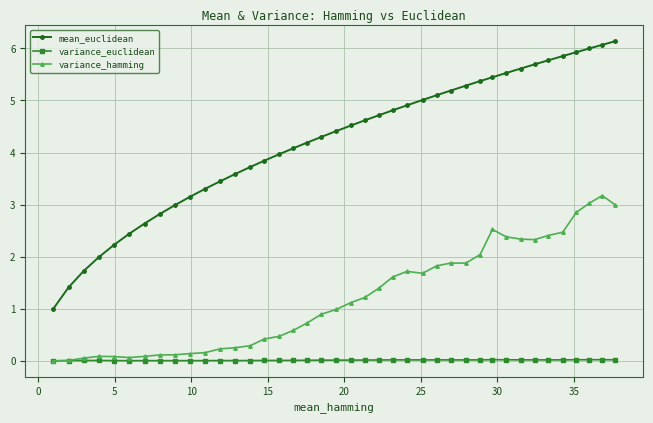

Which series has the largest total across all categories?

mean_euclidean